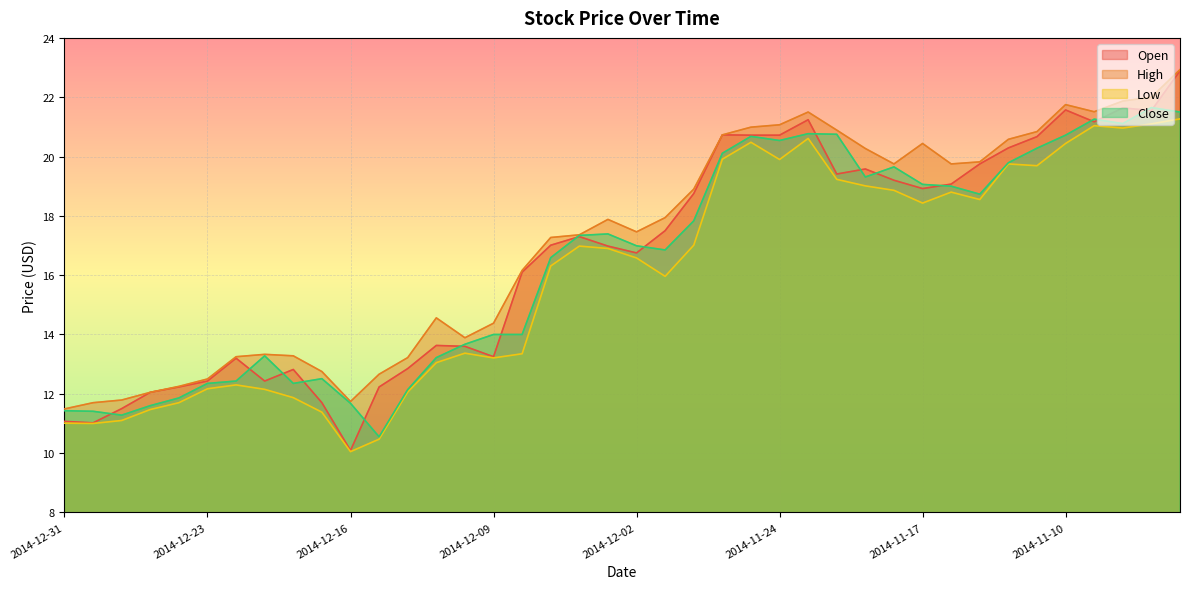

Does the chart display data point markers on the line(s)?

No